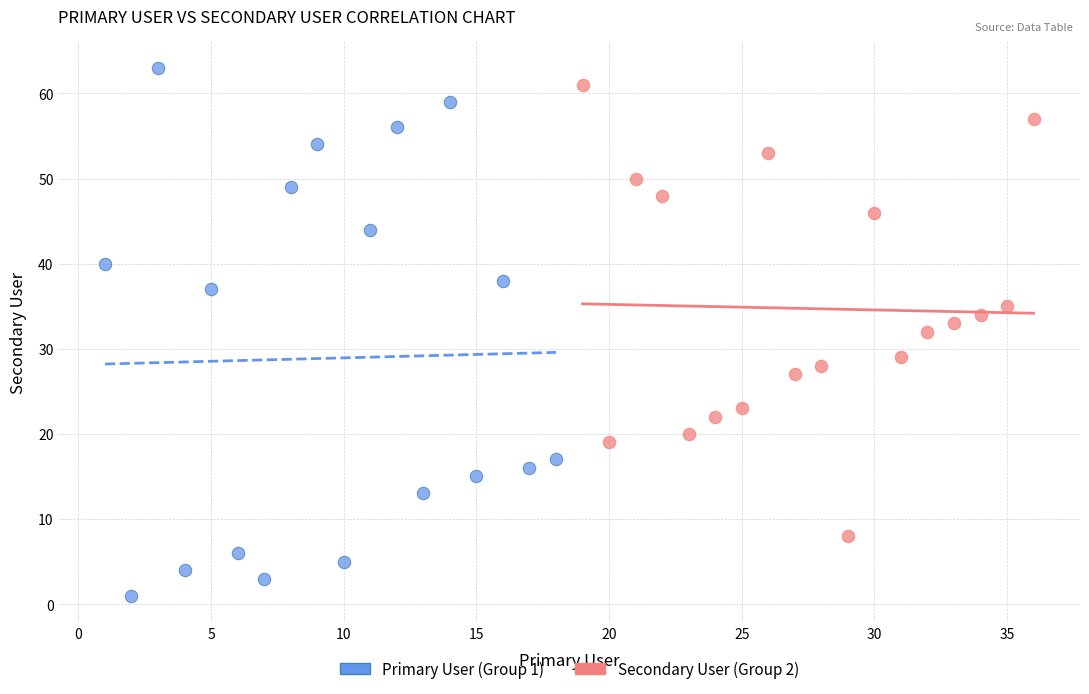

Which series has the largest Y range (max minus min)?

Primary User (Group 1)